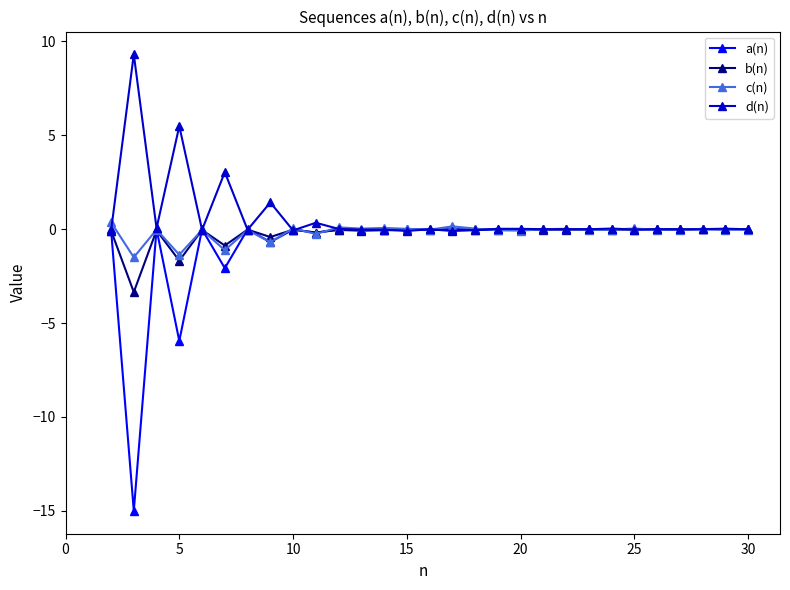

True or false: c(n) has more than 0 interior local peaks.

True